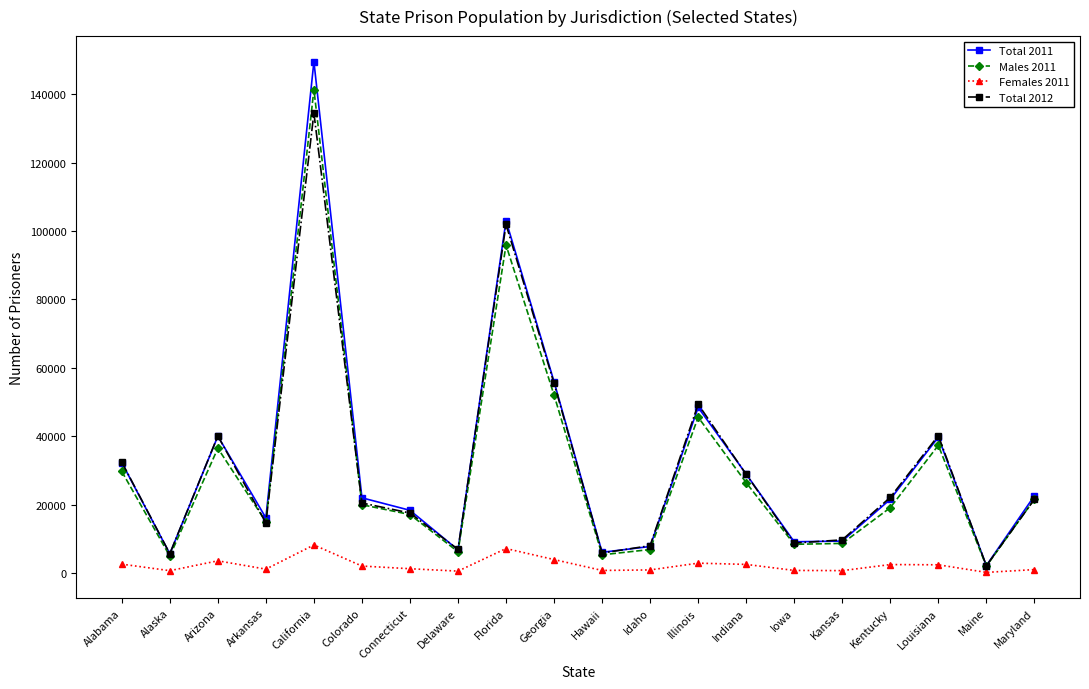

Between Florida and Georgia, which series saw the biggest shift?

Total 2011